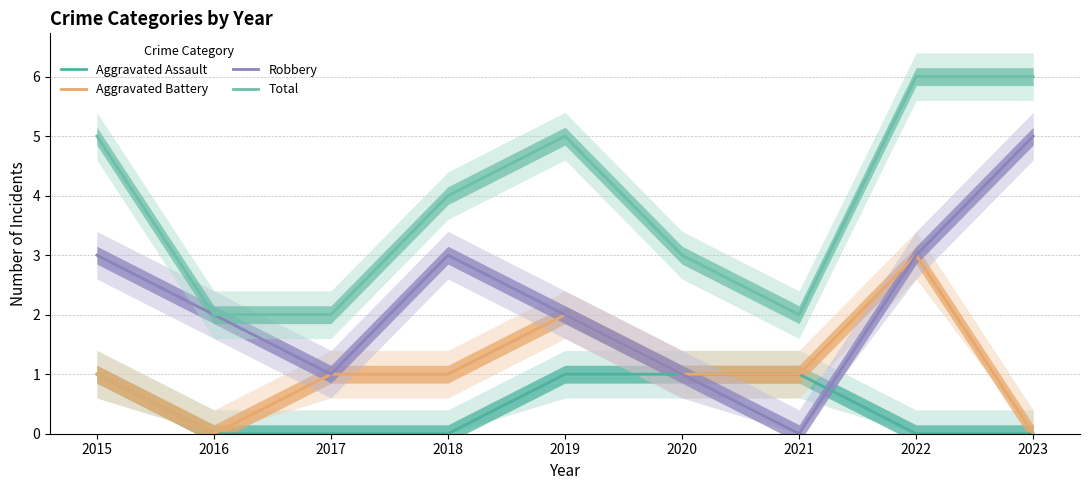

Which series has the widest spread of values?

Robbery